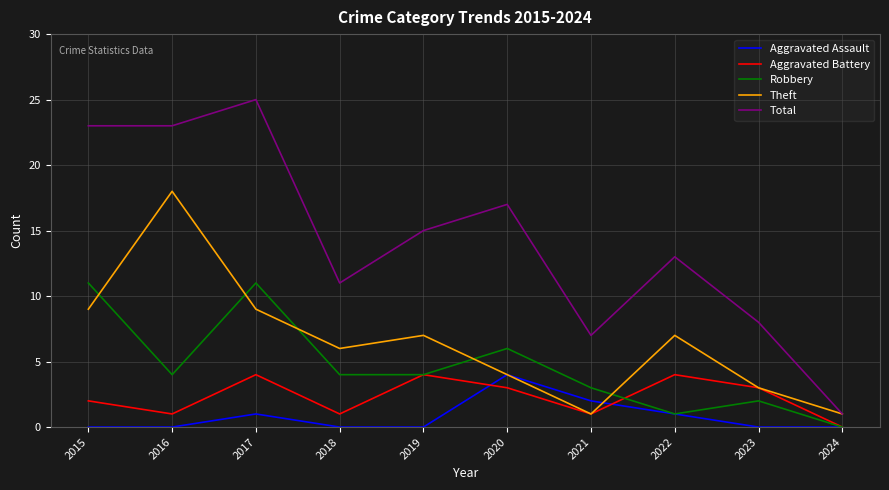

What is the difference between the highest and lowest values at 2023?

8